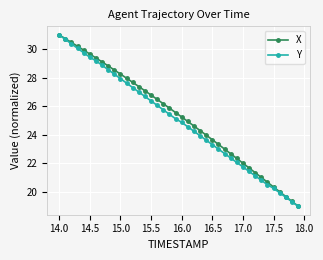

What is the value of the X point at the 33rd from the left?

21.3